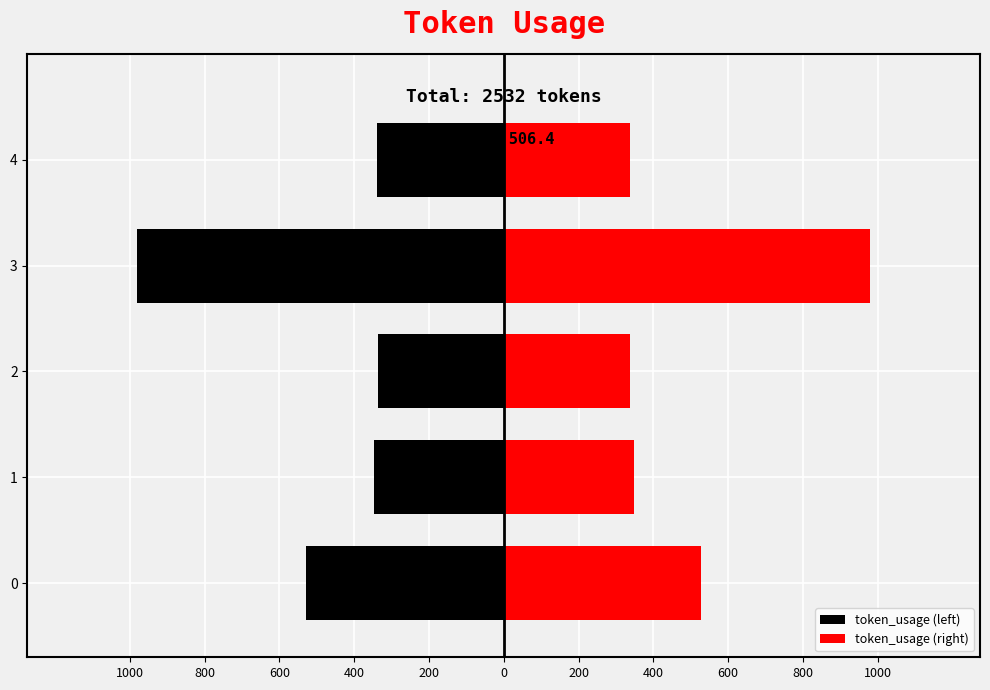

What is the greatest value displayed?

980